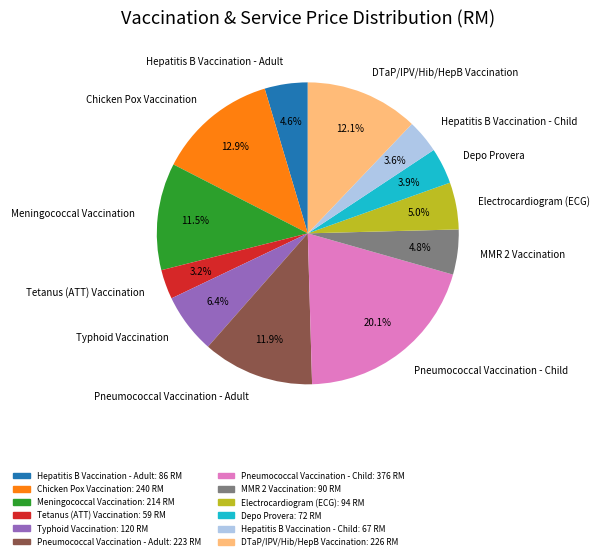

Which category has the biggest portion of the pie?

Pneumococcal Vaccination - Child